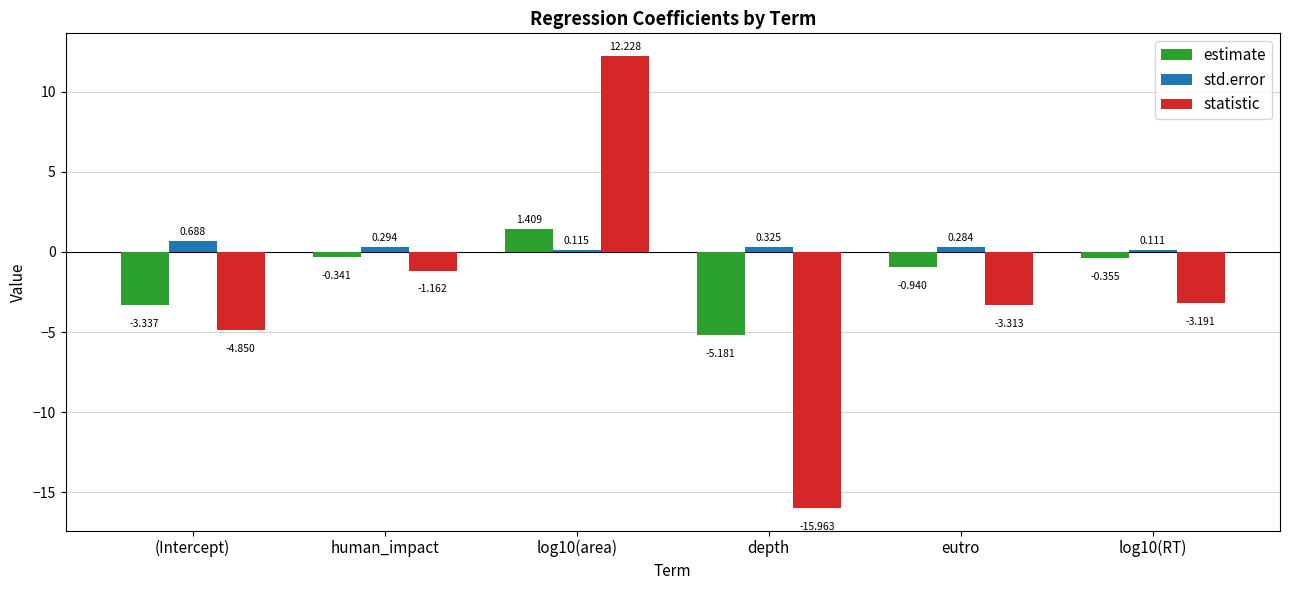

At which category does the chart reach its minimum across all series?

depth